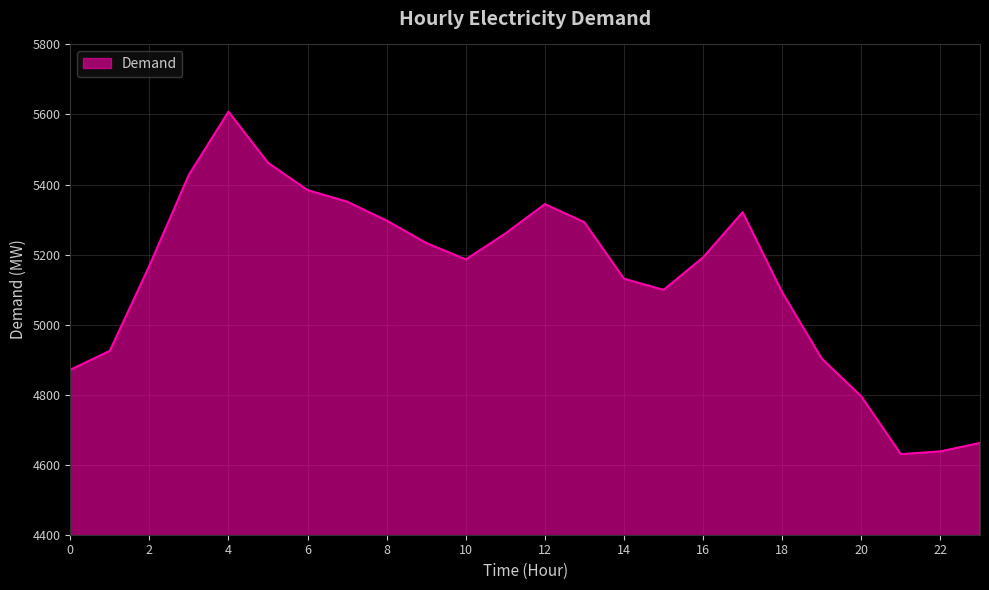

What is the sum of all values?

123272